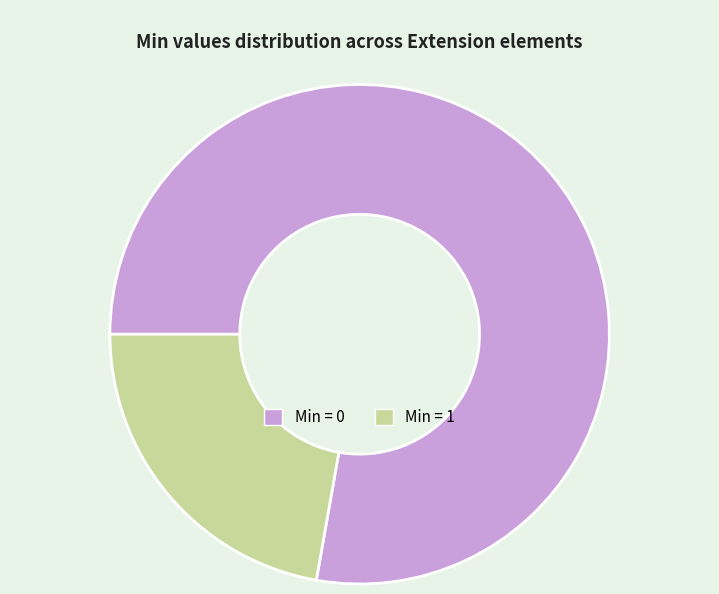

Which category has the biggest portion of the pie?

Min = 0